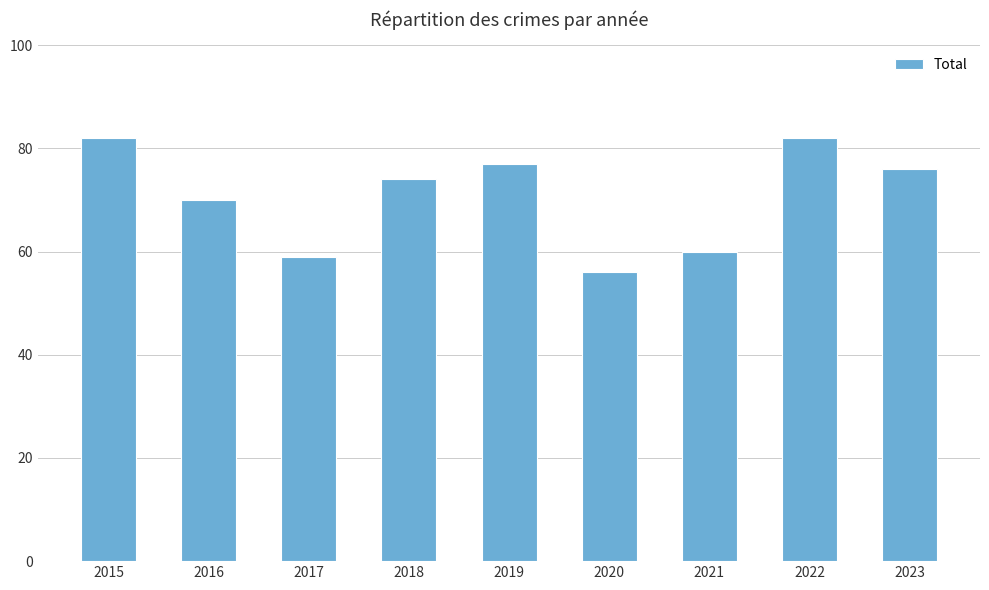

What is the minimum value shown in the chart?

56